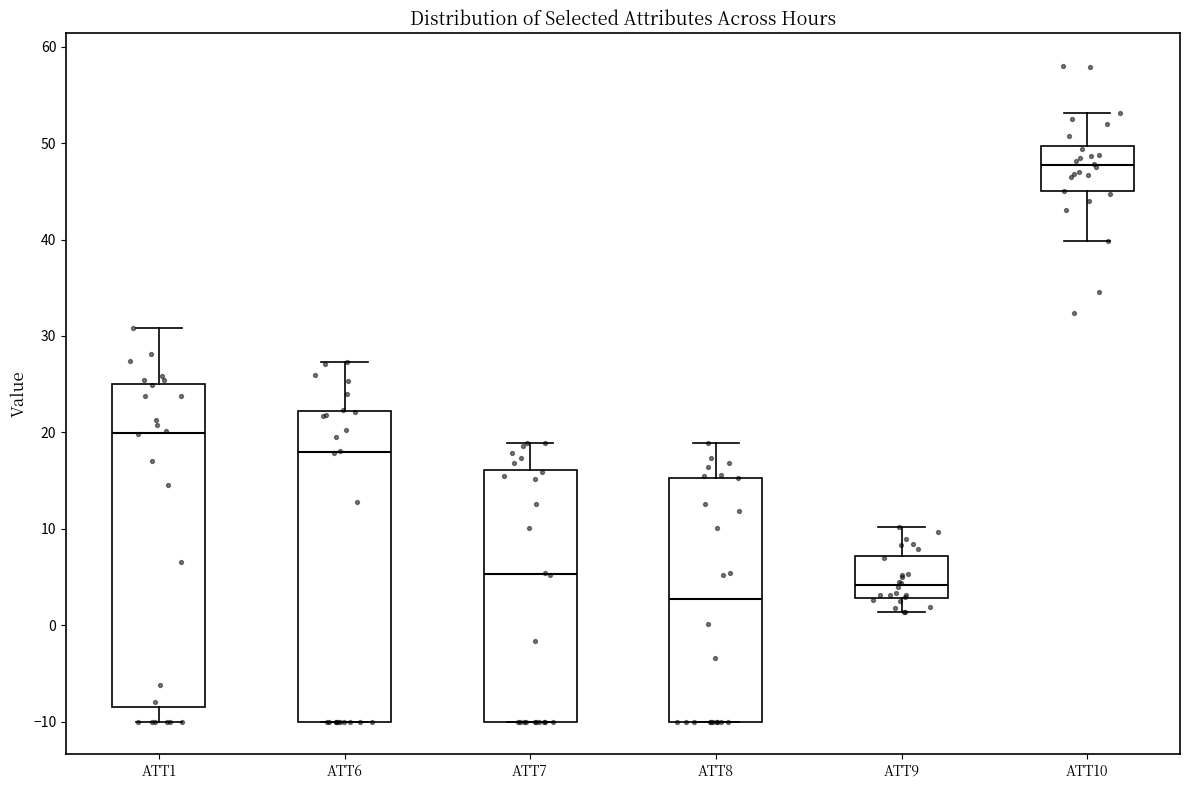

Where is the lower edge of the box for ATT6 on the y-axis? The values are not printed on the chart, so give them approximately, as read against the axis.

-10